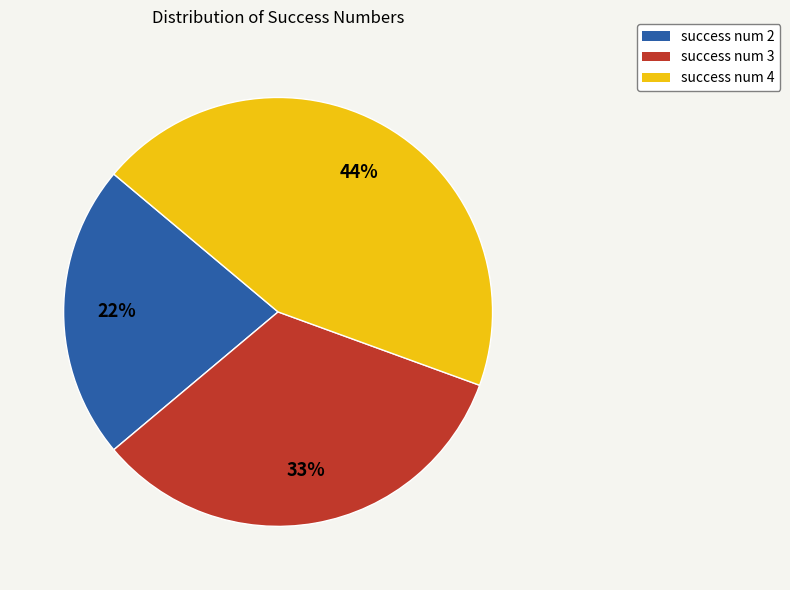

Count the number of slices in the pie.

3